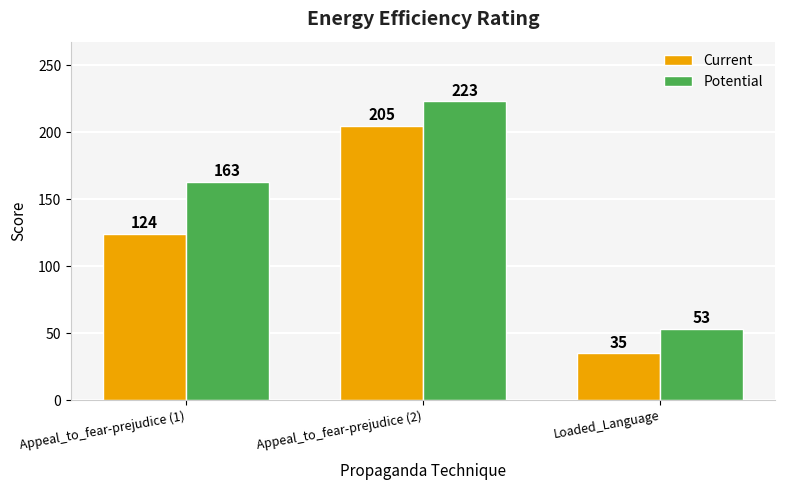

What is the label of the 2nd bar from the right?

Appeal_to_fear-prejudice (2)